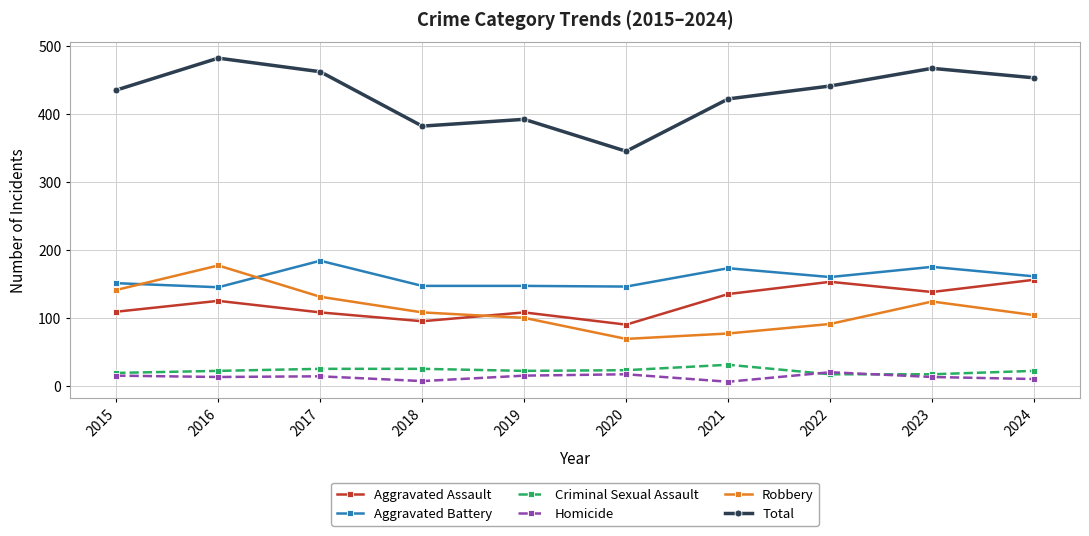

True or false: Aggravated Battery has a value of 238 at 2023.

False